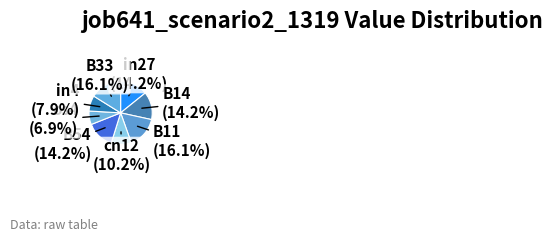

What is the smallest slice in the pie chart?

os4